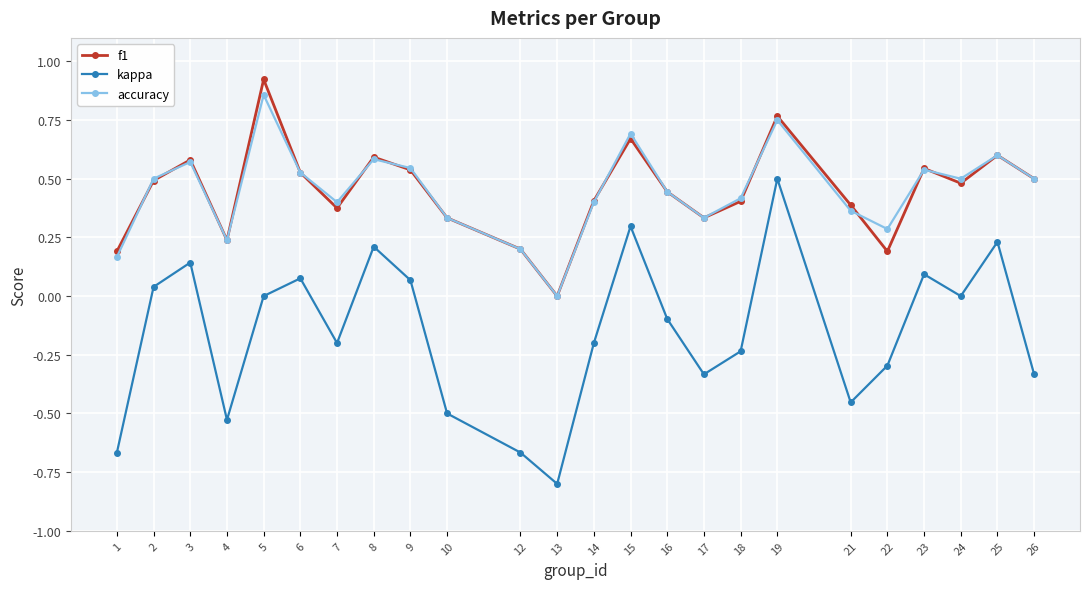

Is the value of accuracy at 22 greater than the value of kappa at 9?

Yes